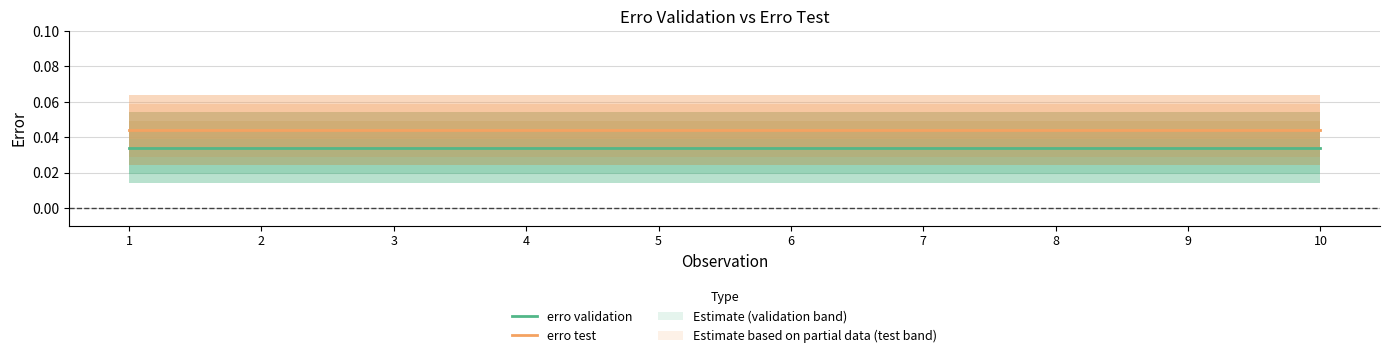

True or false: erro test has more than 2 interior local peaks.

False